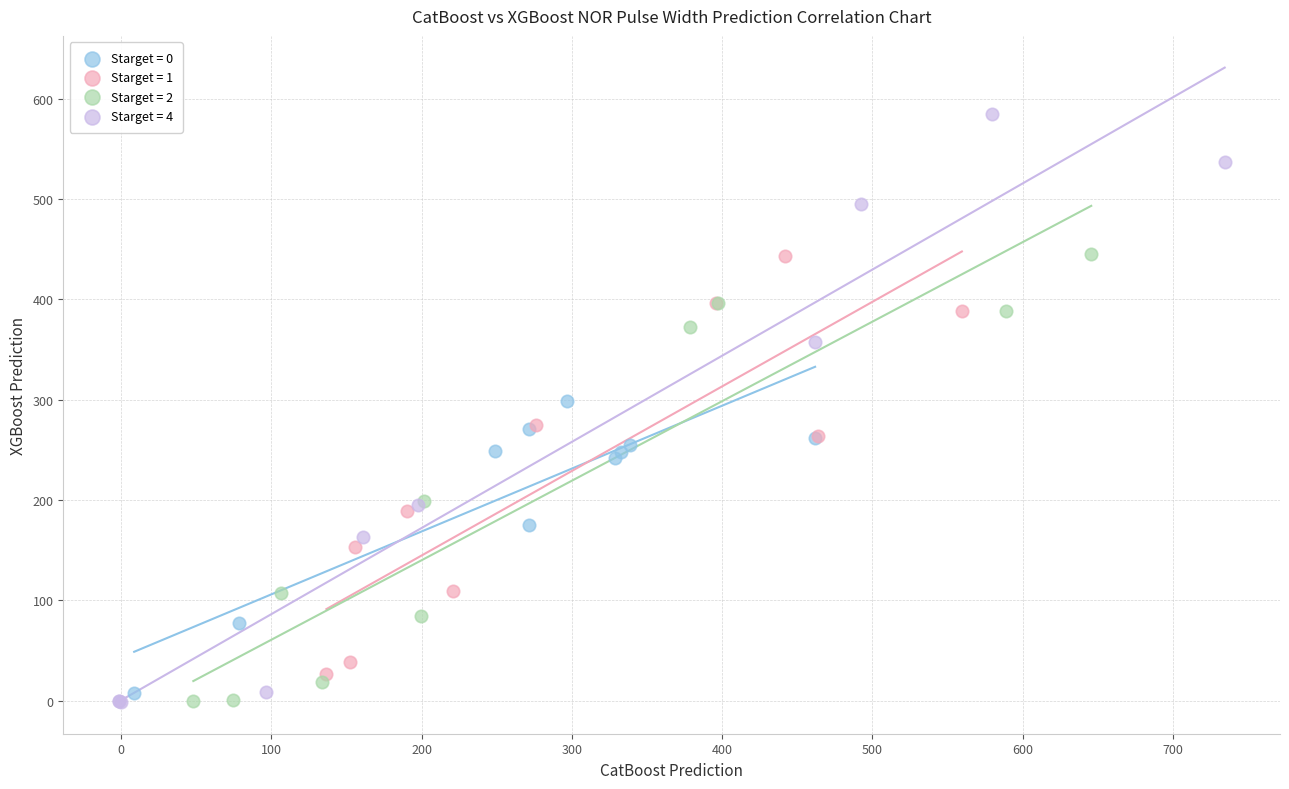

Which series has the widest spread of Y values?

Starget = 4